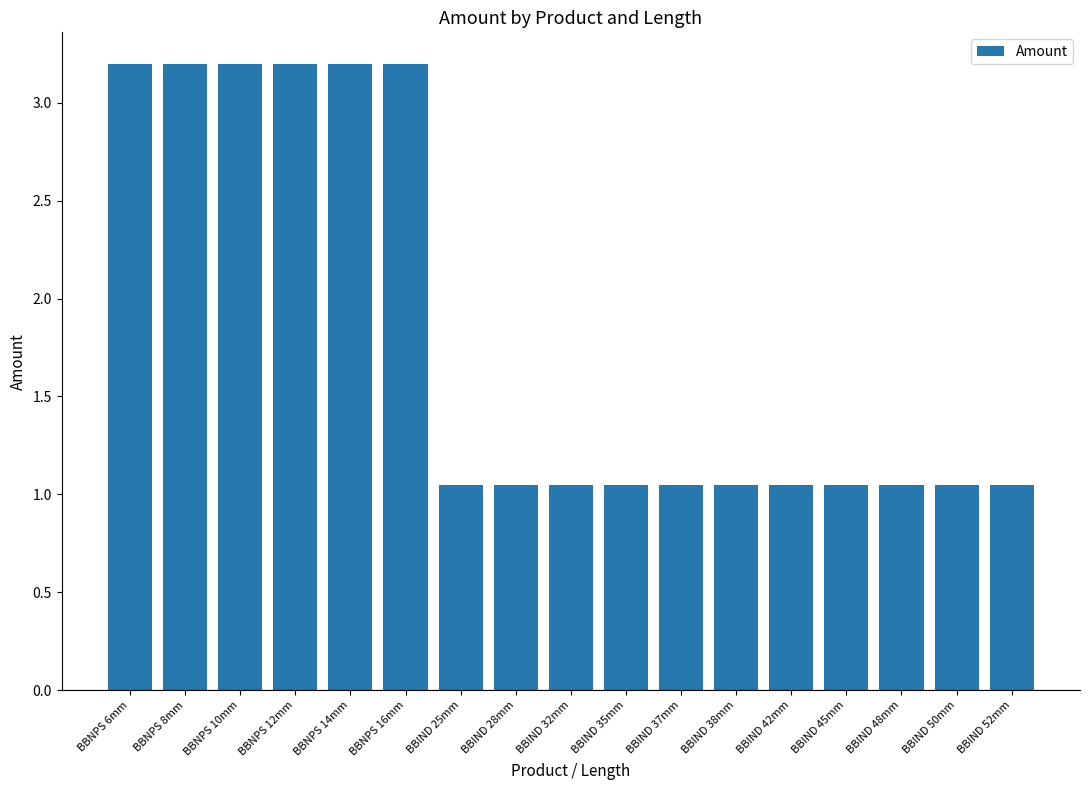

Between BBIND 52mm and BBNPS 8mm, which is larger?

BBNPS 8mm